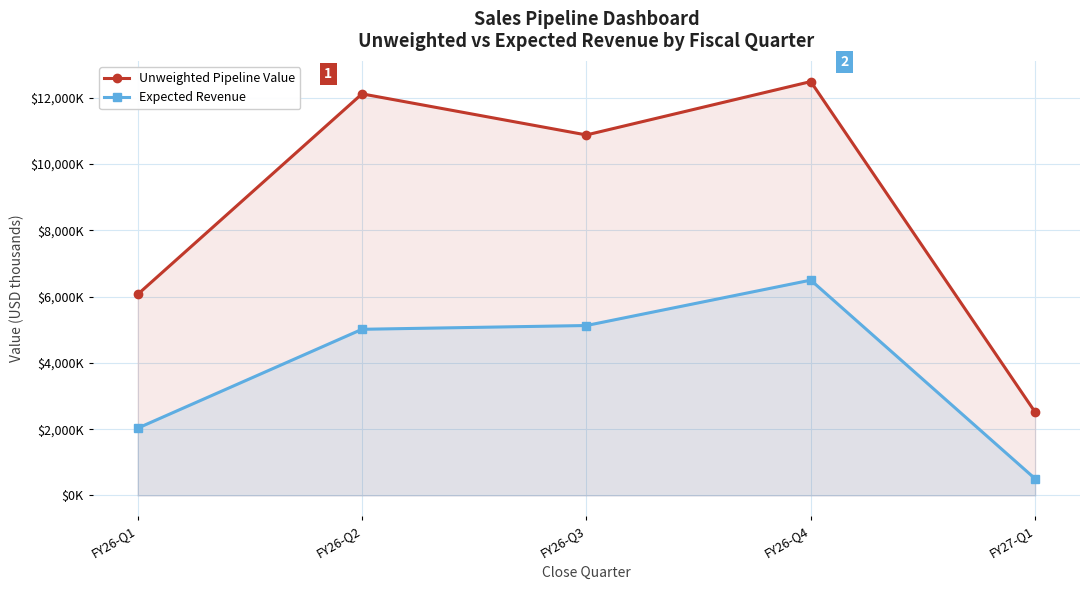

Is it true that Expected Revenue equals 2990.2 at FY26-Q1?

False